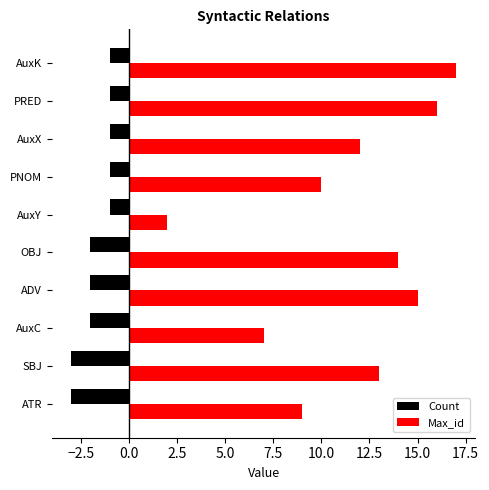

What is the average value of the Max_id series?

12